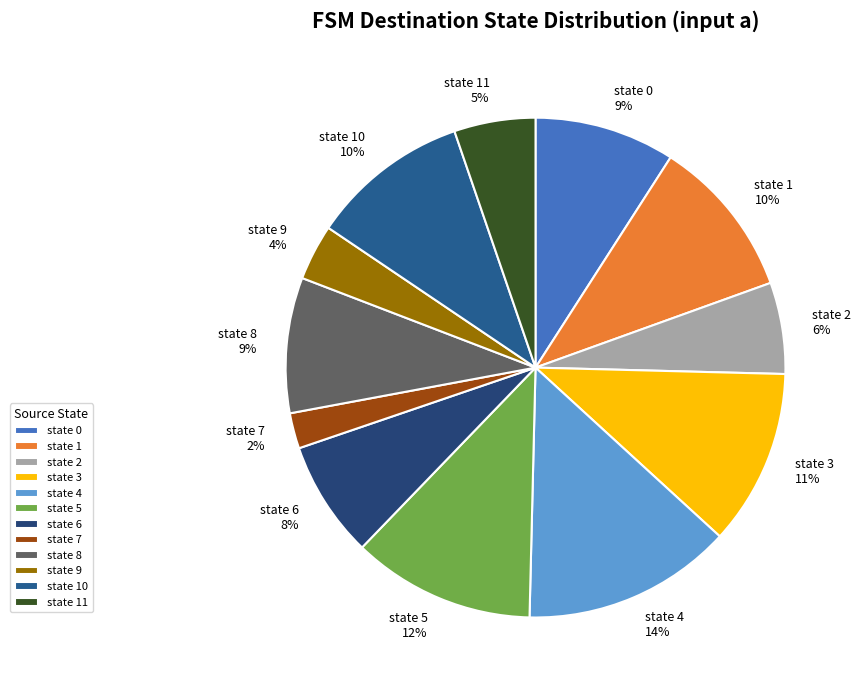

To the nearest percent, what is the combined percentage of state 10 and state 5?

22%